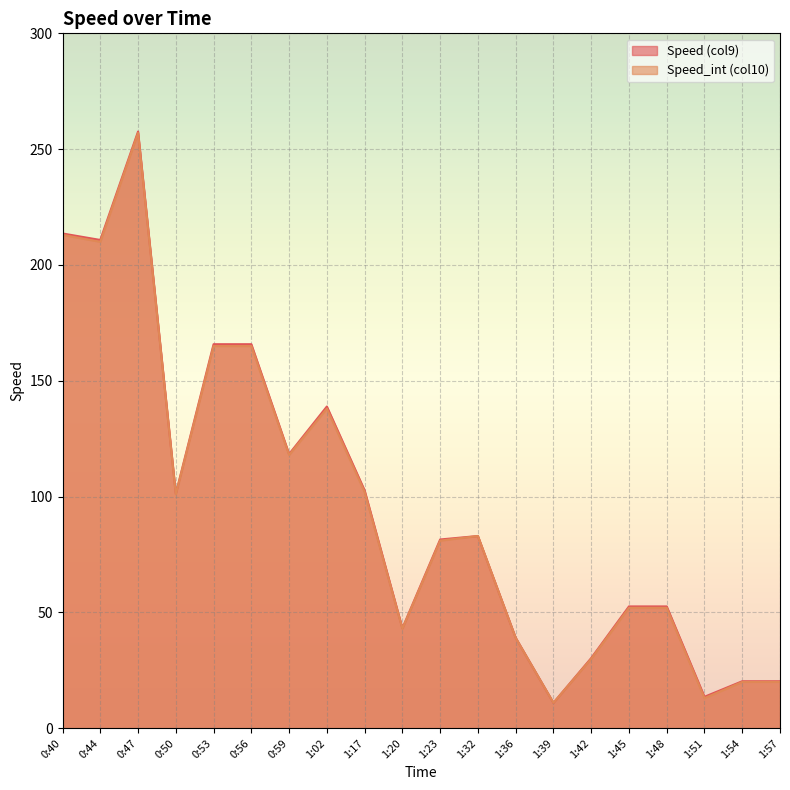

Which series has the largest total across all categories?

Speed (col9)